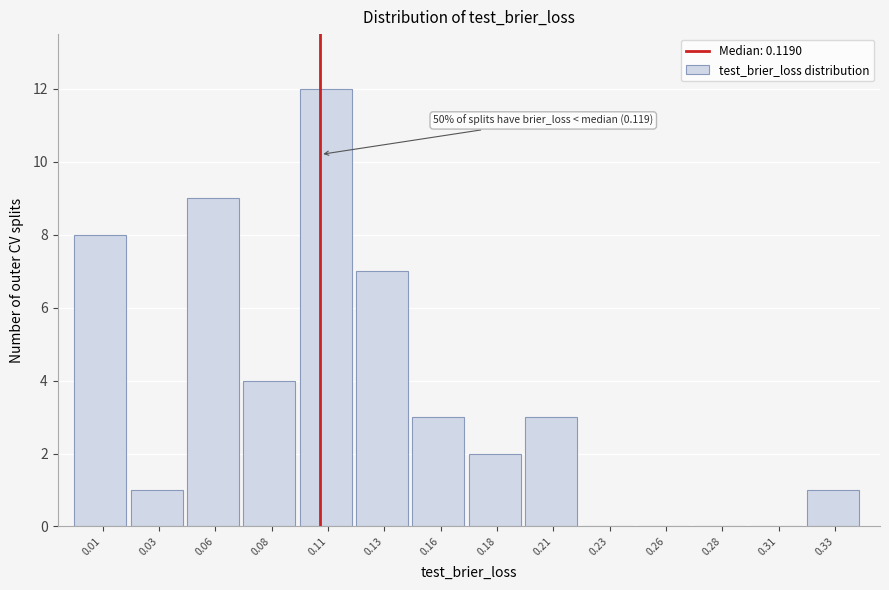

Reading left to right, list all the values displayed in this chart.

0.01=8	0.03=1	0.06=9	0.08=4	0.11=12	0.13=7	0.16=3	0.18=2	0.21=3	0.23=0	0.26=0	0.28=0	0.31=0	0.33=1